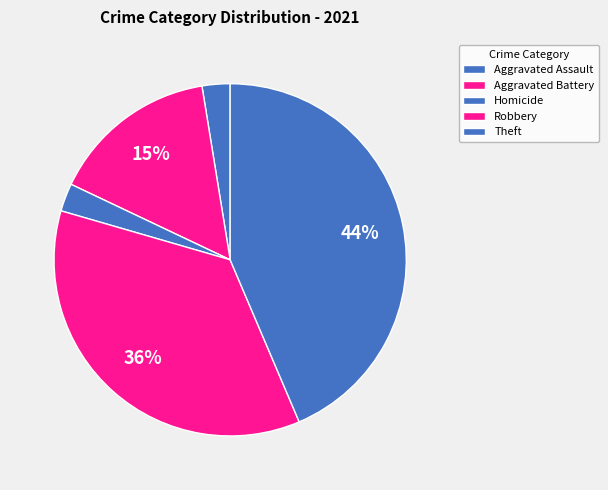

How many segments does this pie chart have?

5